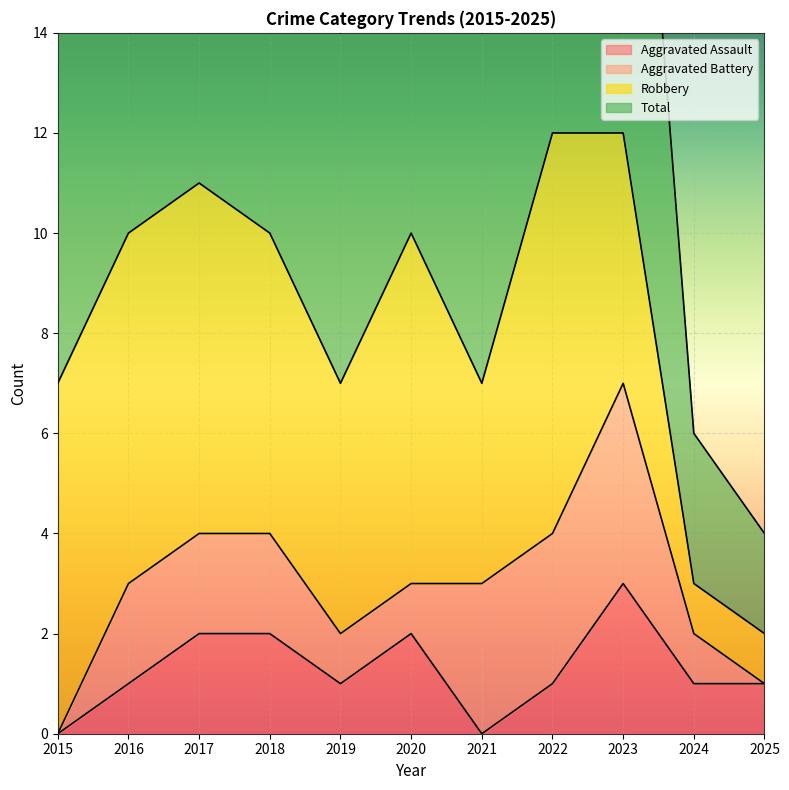

How many interior local valleys does the Aggravated Assault series have?

2